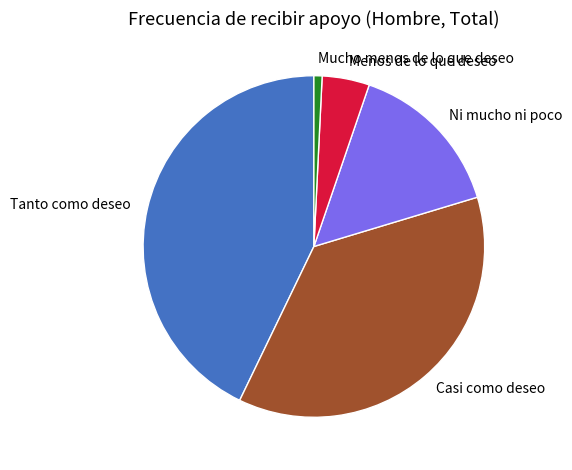

Which category has the biggest portion of the pie?

Tanto como deseo